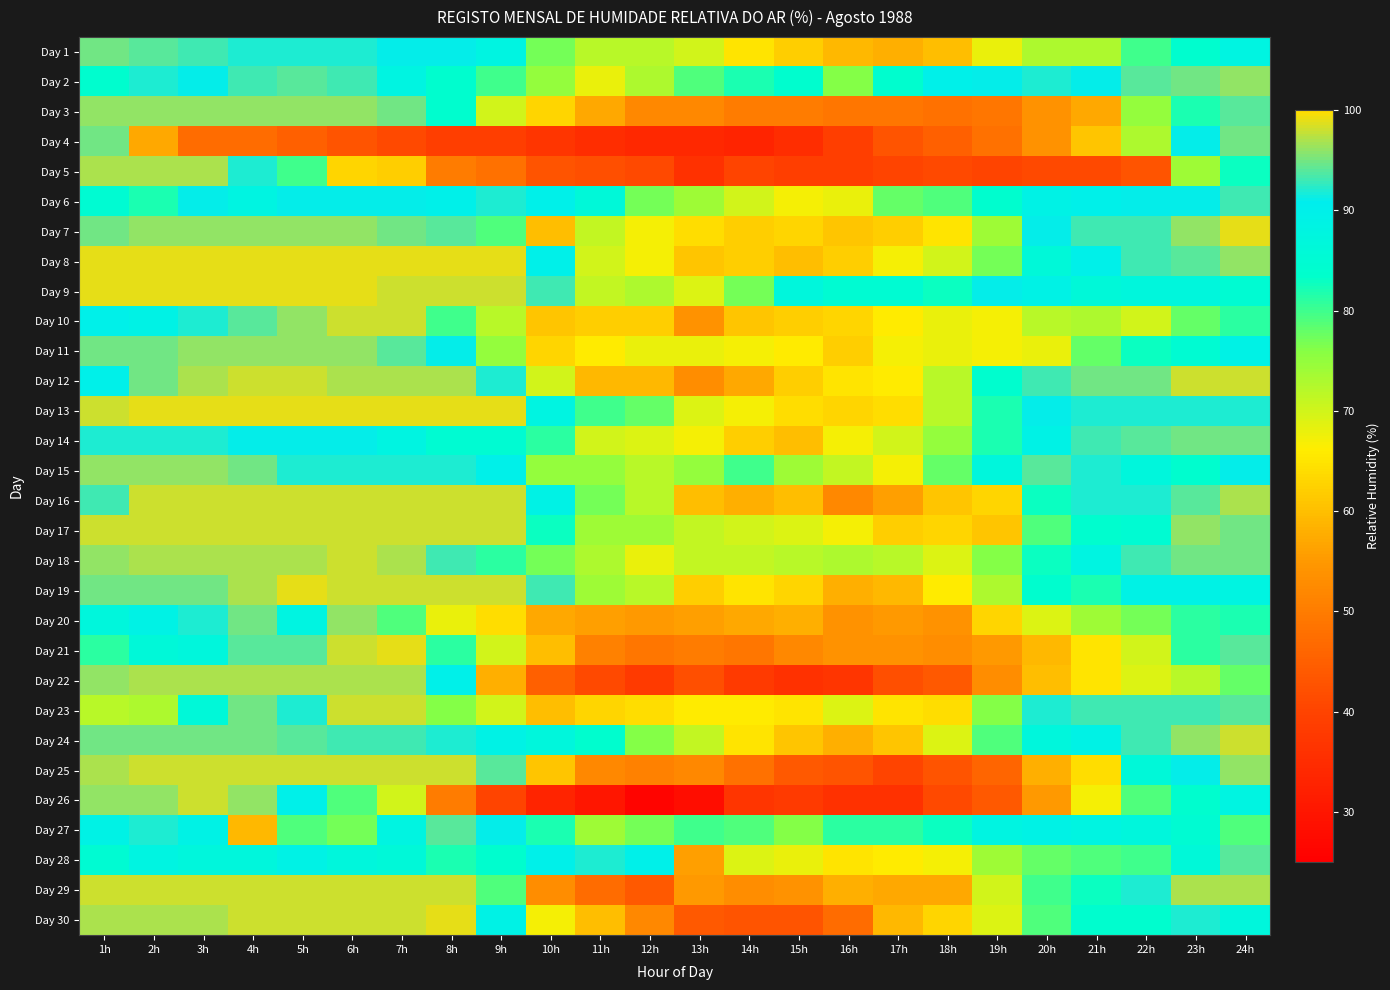

Which series has the widest spread of values?

Day 26